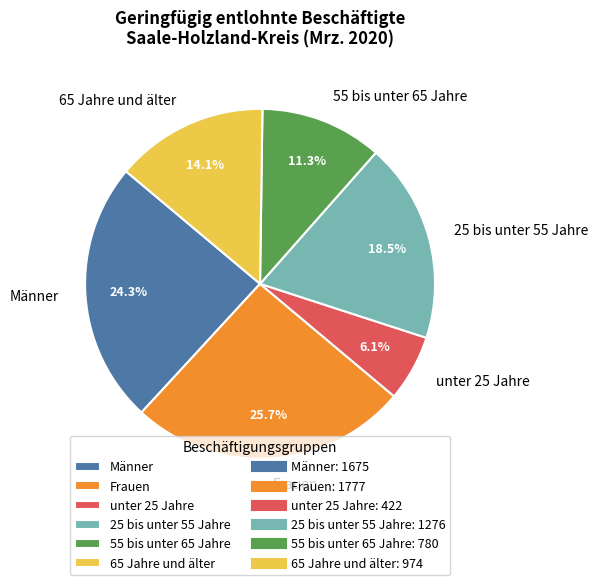

What percentage do 25 bis unter 55 Jahre and Frauen together represent?

44.2%